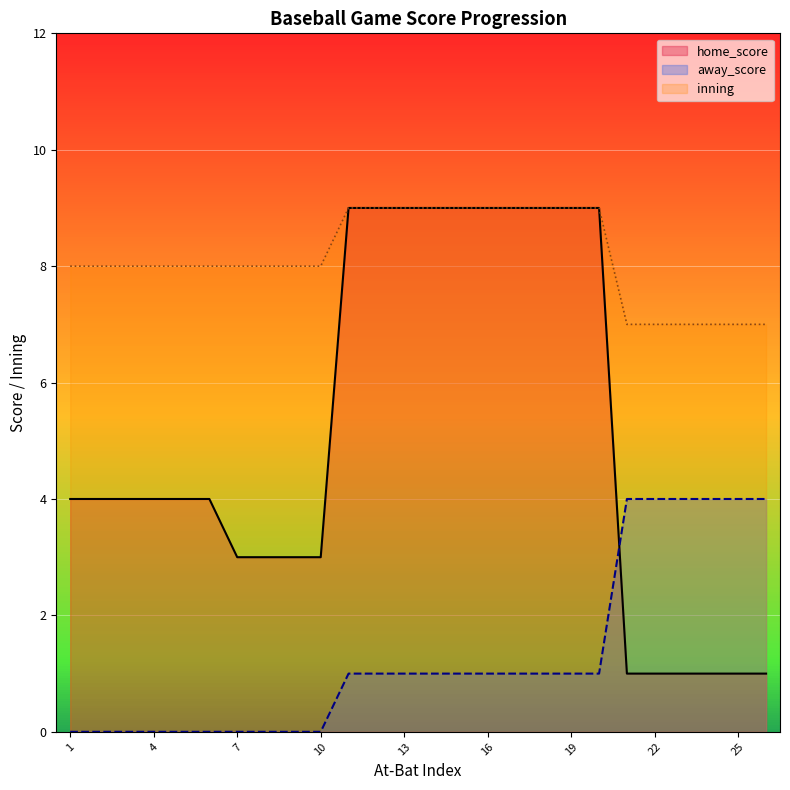

True or false: away_score has more than 2 points higher than both neighbors.

False